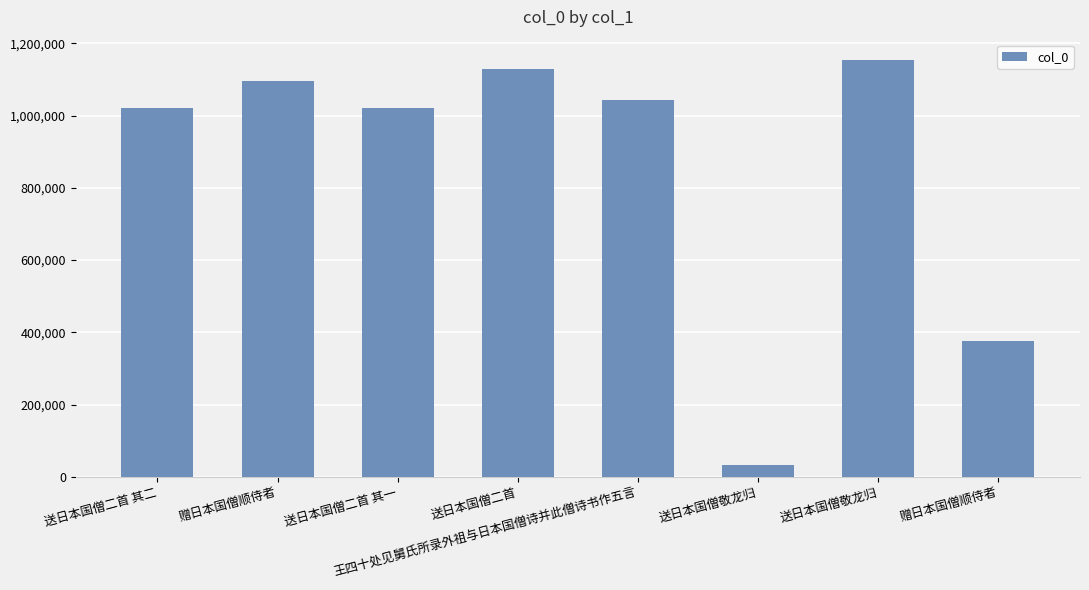

Reading right to left, transcribe all the data shown in this chart.

375904	1152294	32257	1042702	1129942	1021509	1096268	1021510